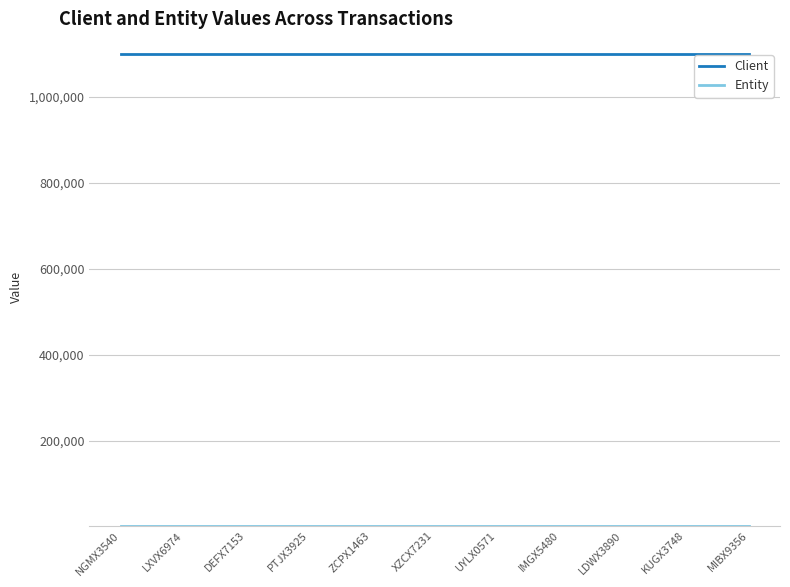

Does the chart display data point markers on the line(s)?

No